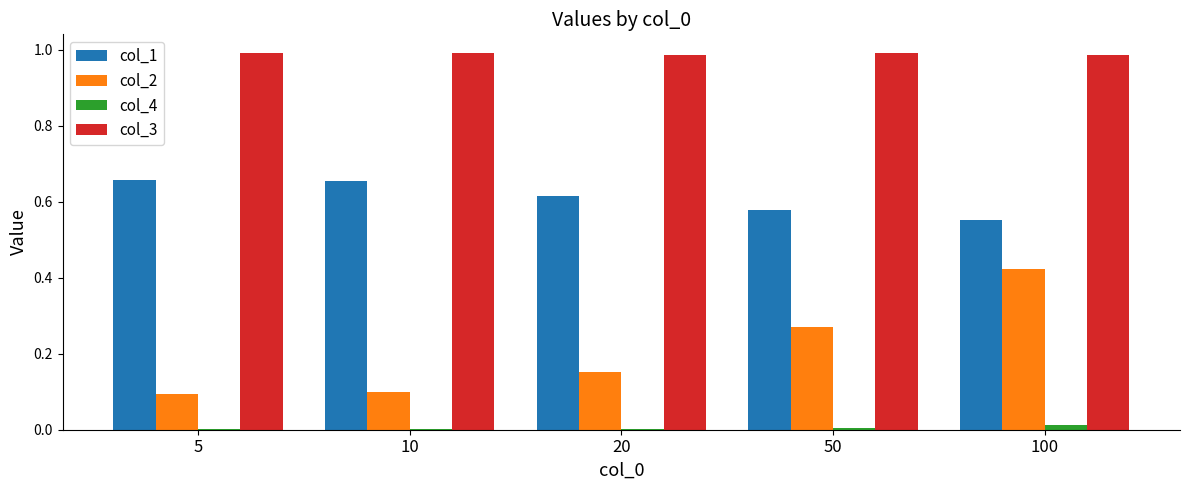

What is the total value across all series at 10?

1.7